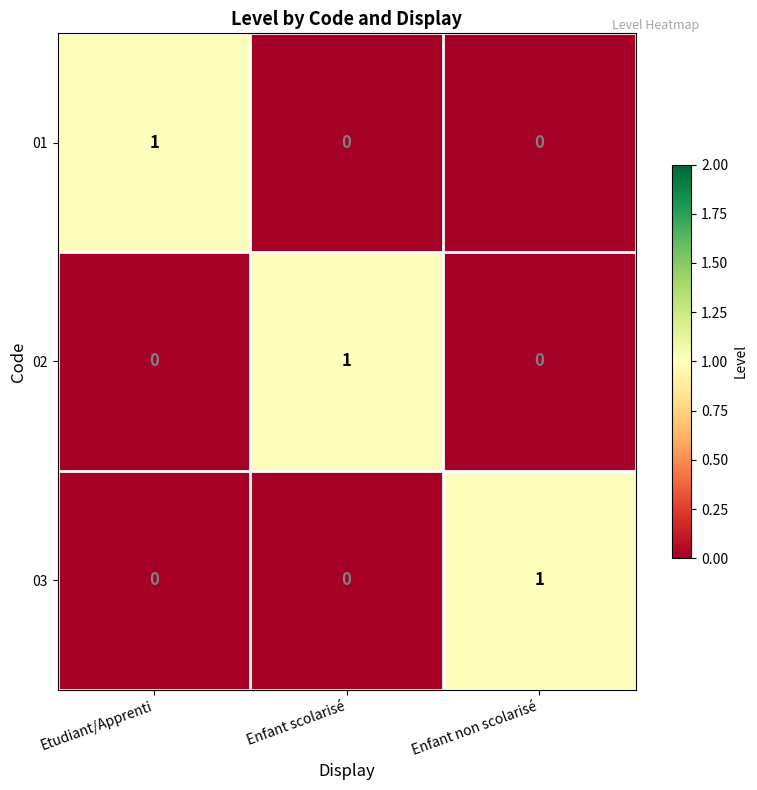

Is the value of 01 at Etudiant/Apprenti greater than the value of 03 at Enfant scolarisé?

Yes